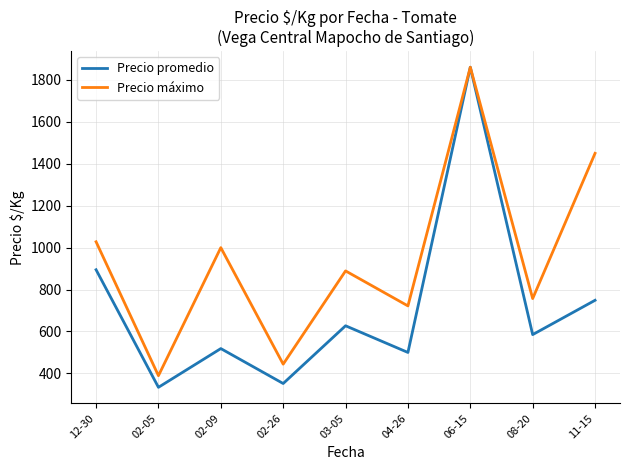

At how many categories does at least one series exceed 409?

8